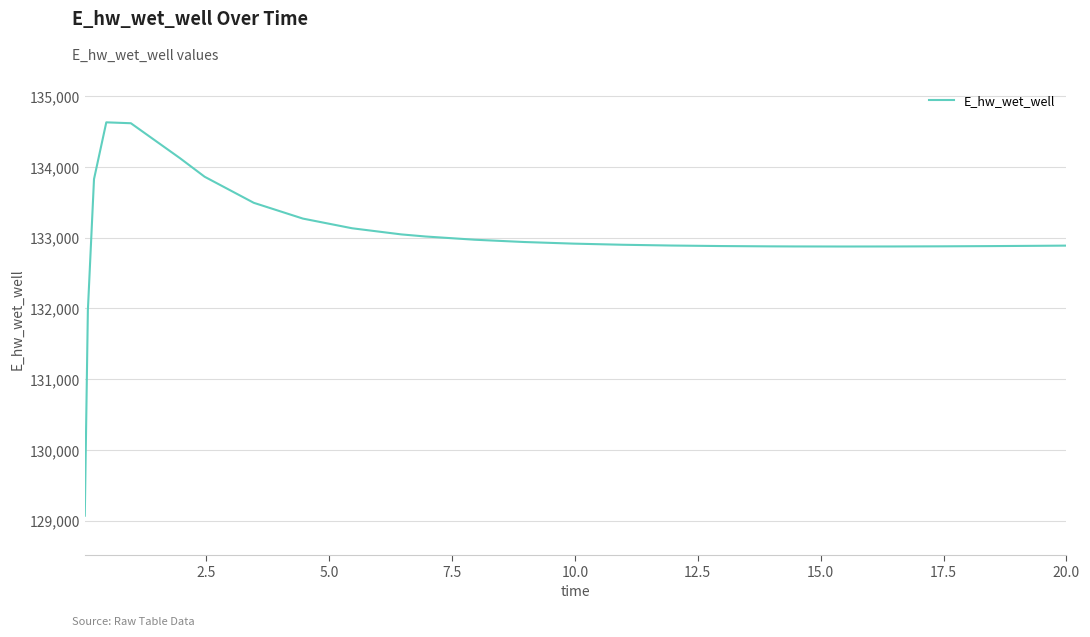

What is the difference between the maximum and minimum values?

5557.9